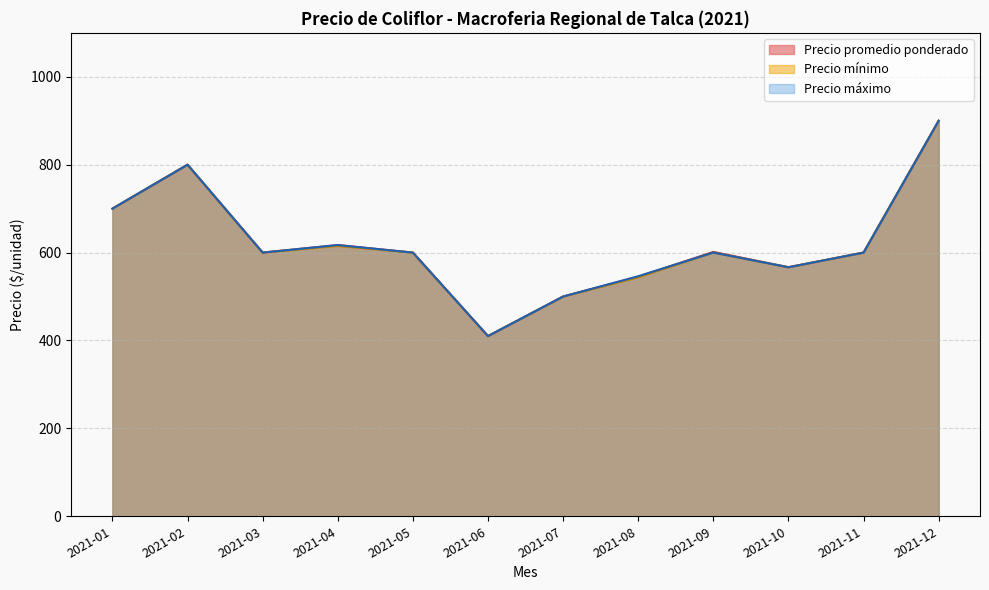

How many interior local valleys does the Precio mínimo series have?

3